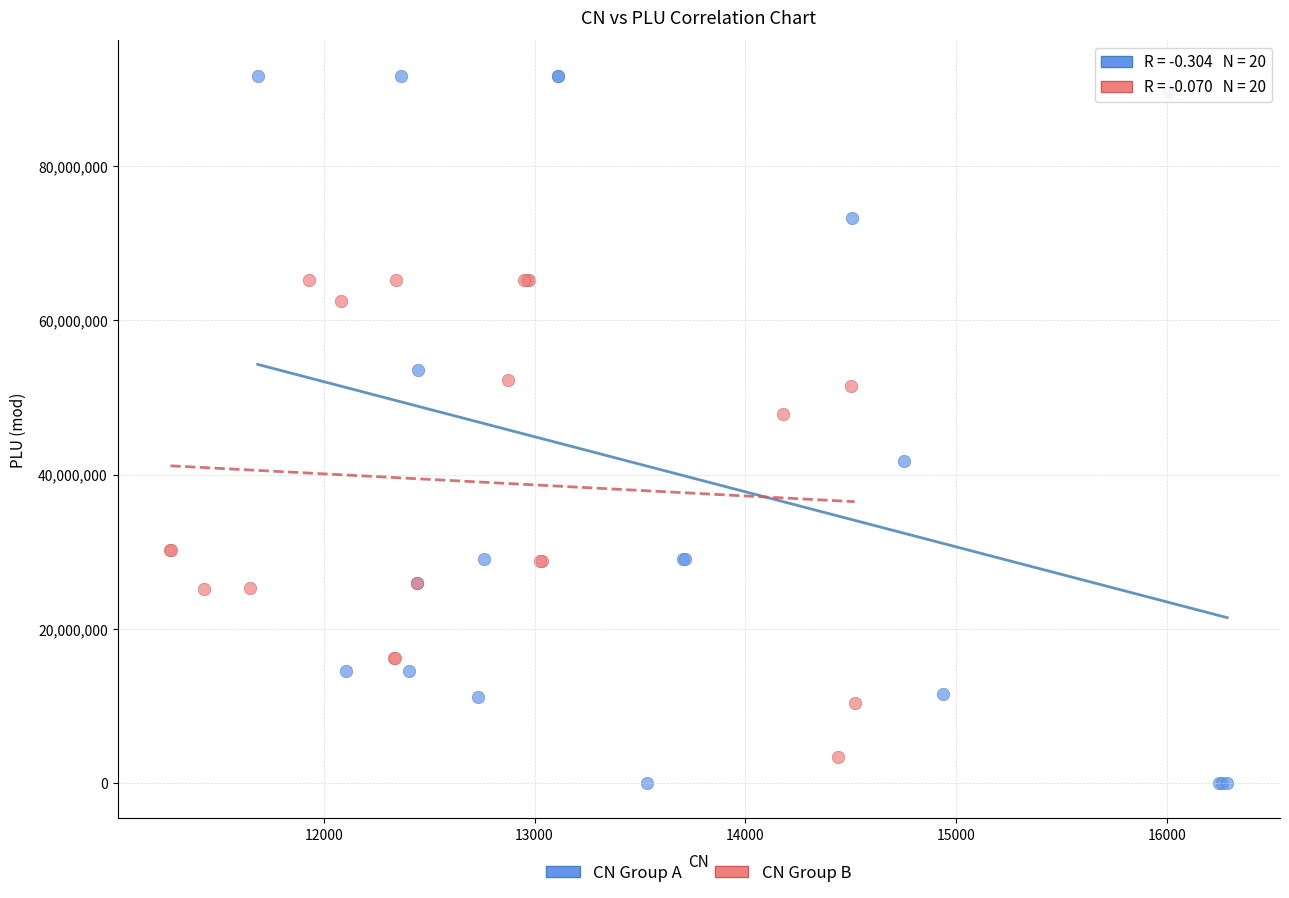

Which series has the widest spread of Y values?

CN Group A